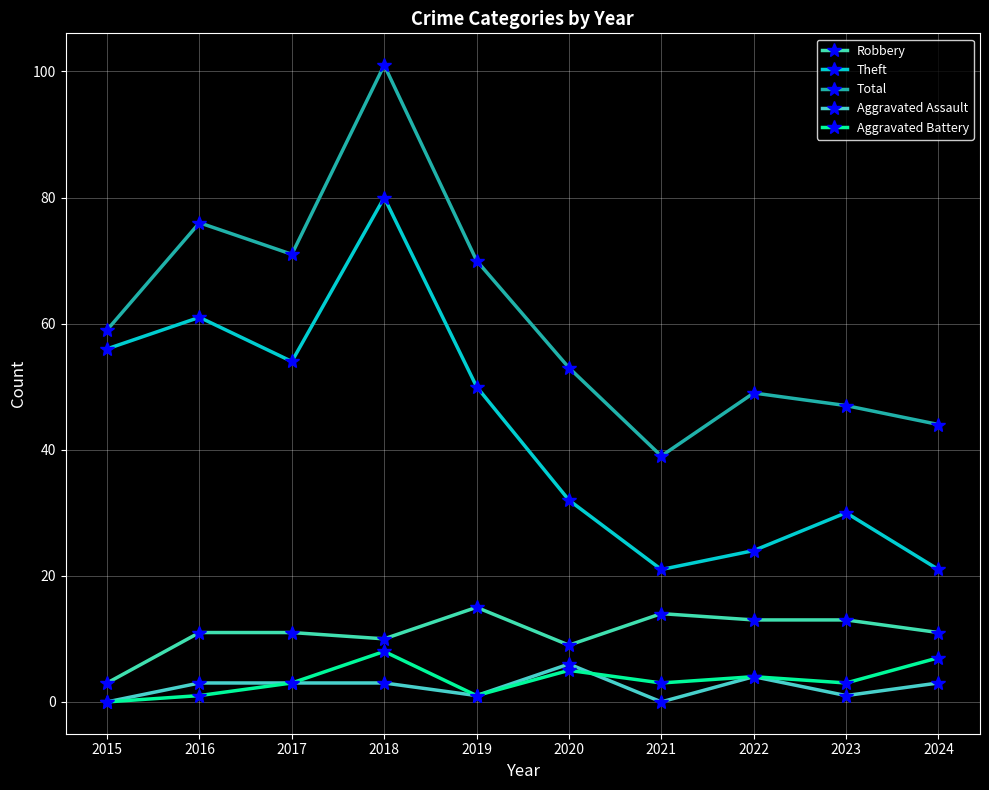

What is the average value of the Aggravated Assault series?

2